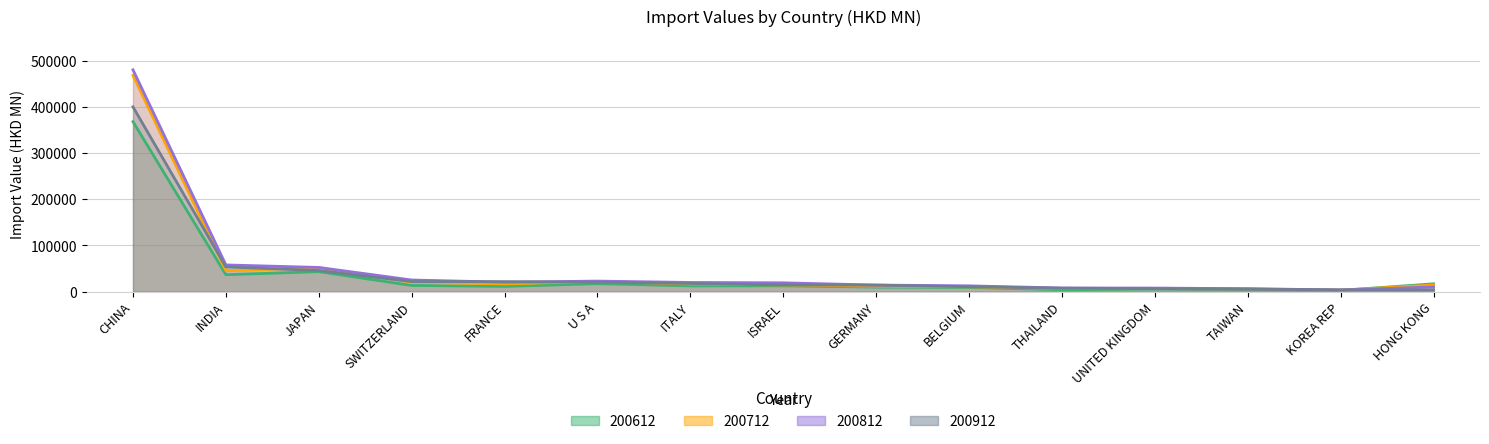

How many series are shown in this chart?

4